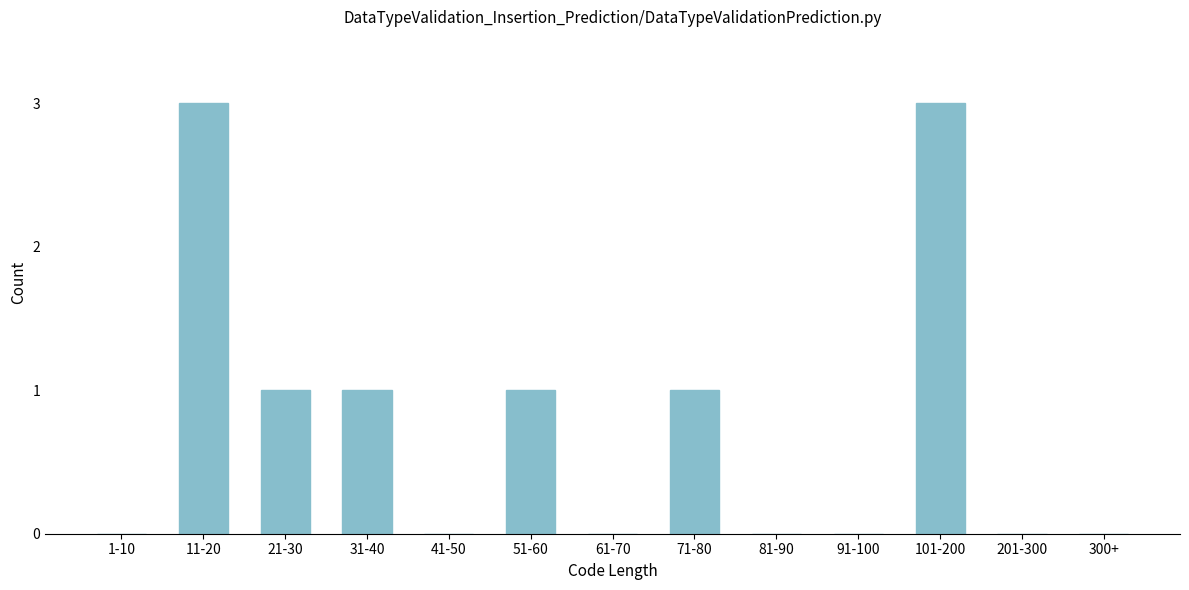

Reading right to left, extract all data points from this chart.

300+=0	201-300=0	101-200=3	91-100=0	81-90=0	71-80=1	61-70=0	51-60=1	41-50=0	31-40=1	21-30=1	11-20=3	1-10=0